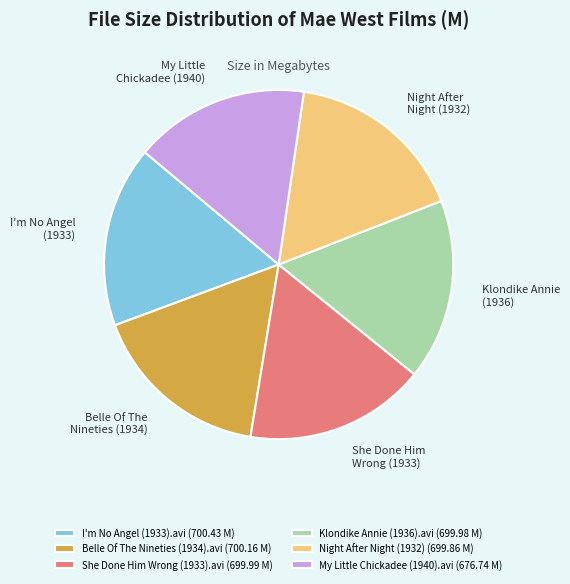

Is the sum of Klondike Annie (1936).avi (699.98 M) and I'm No Angel (1933).avi (700.43 M) greater than half?

No